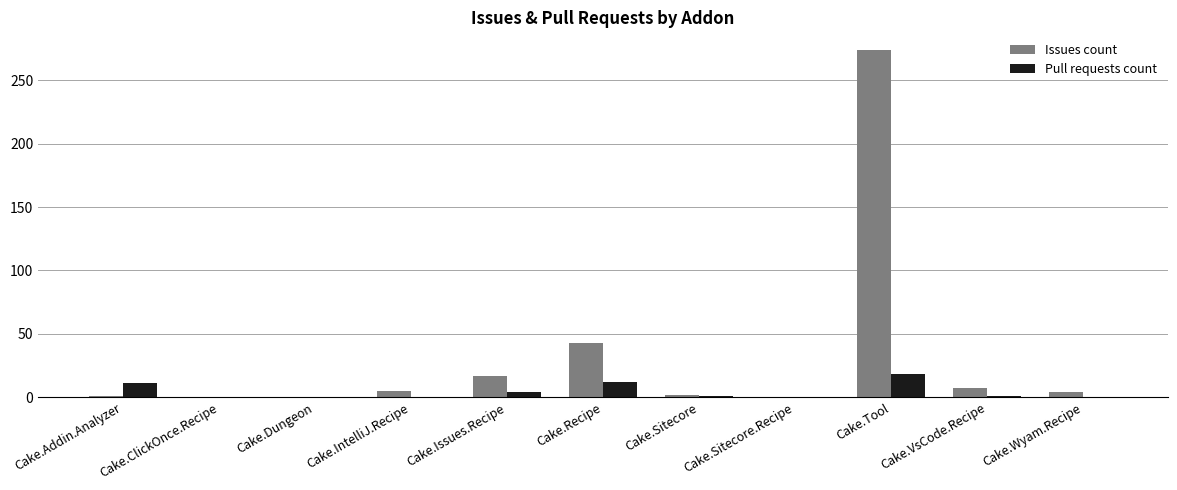

What is the sum of the Issues count values at Cake.Dungeon and Cake.Recipe?

43